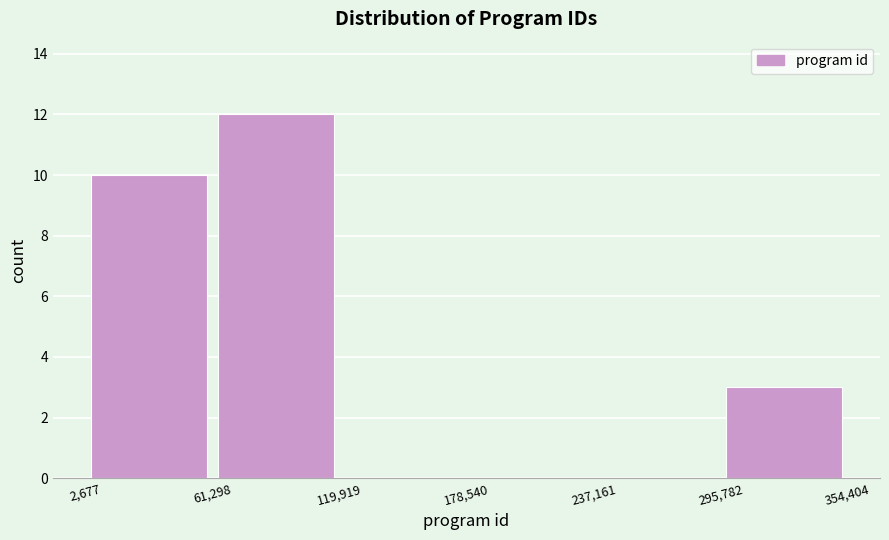

Reading left to right, list every bar in this chart as the range it spans on the x-axis followed by its height. The values are not printed on the chart, so give them approximately, as read against the axis.

2,677 to 61,298: 10
61,298 to 119,919: 12
119,919 to 178,540: 0
178,540 to 237,161: 0
237,161 to 295,782: 0
295,782 to 354,404: 3